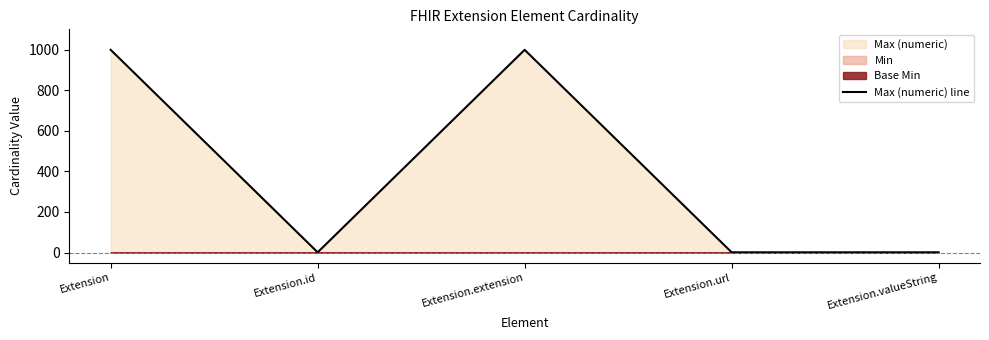

What position from the right is Extension.id?

4